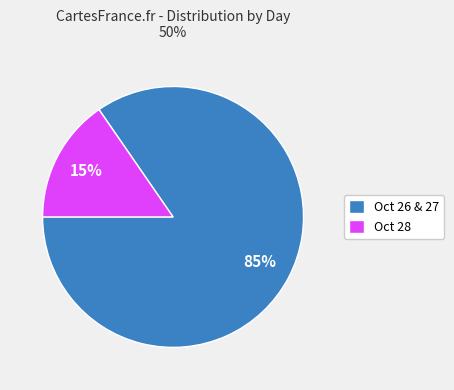

How many slices are in this pie chart?

2